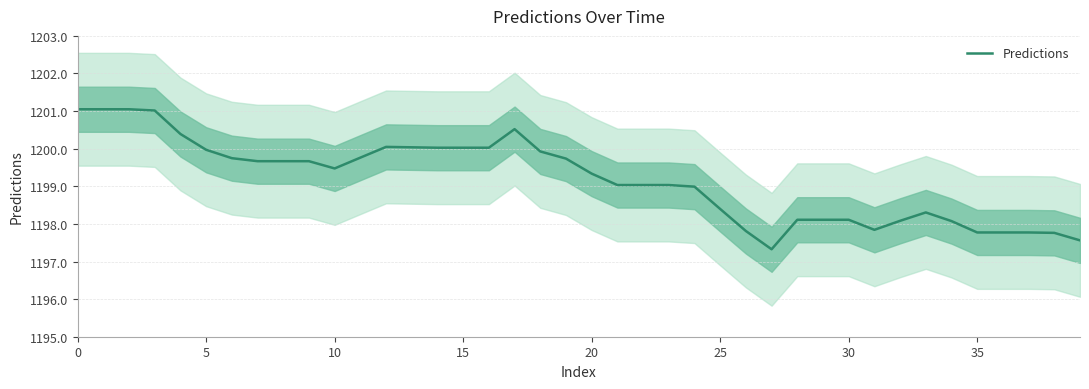

What is the highest value of the Predictions series?

1201.0